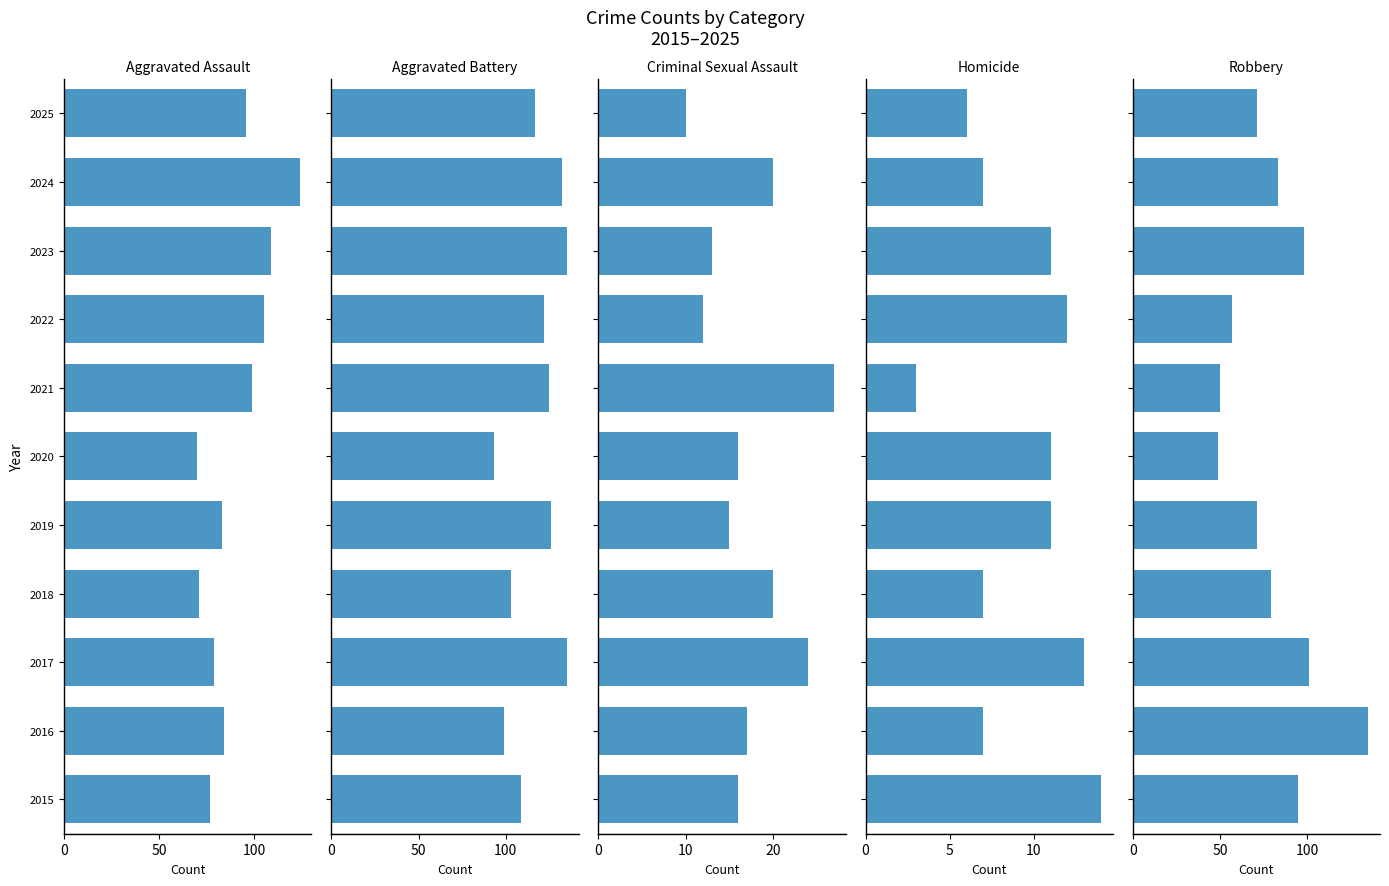

List the series in order of their peak value, lowest first.

Homicide, Criminal Sexual Assault, Aggravated Assault, Aggravated Battery, Robbery